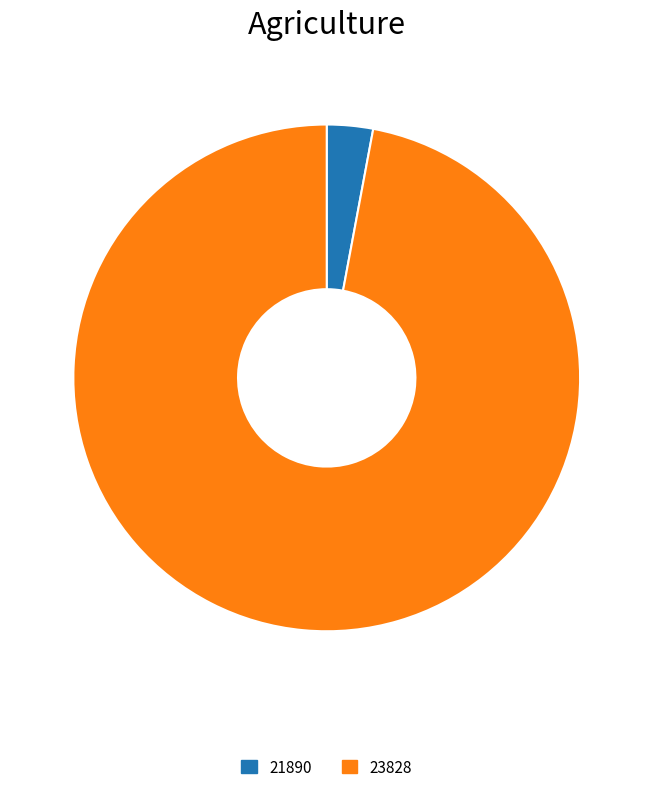

Which slice is the largest?

23828